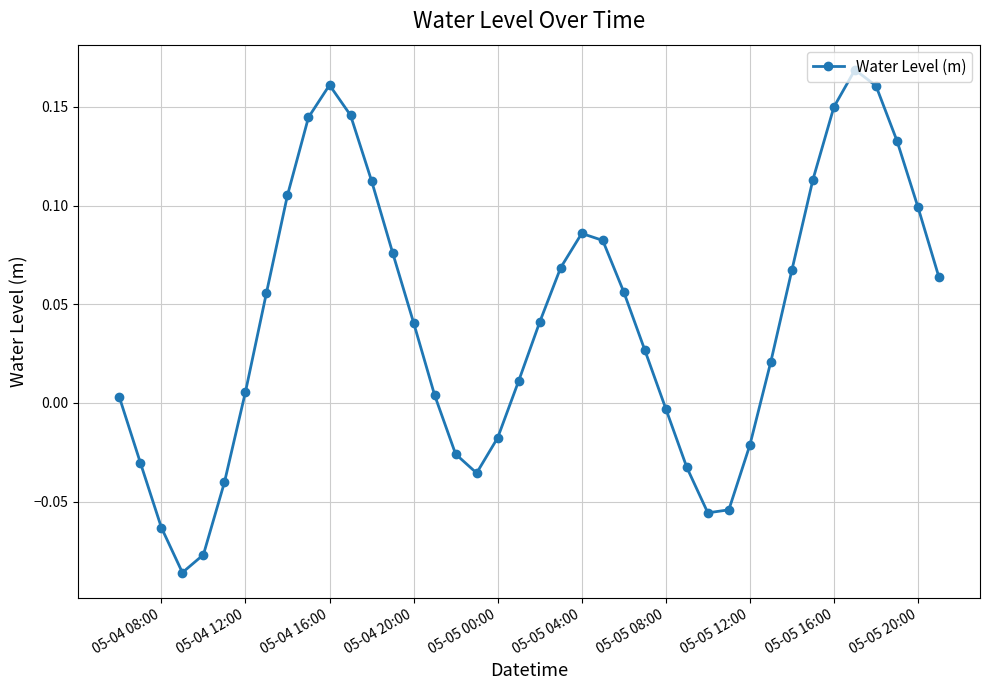

How many interior local valleys (lower than both neighbors) does the data have?

3